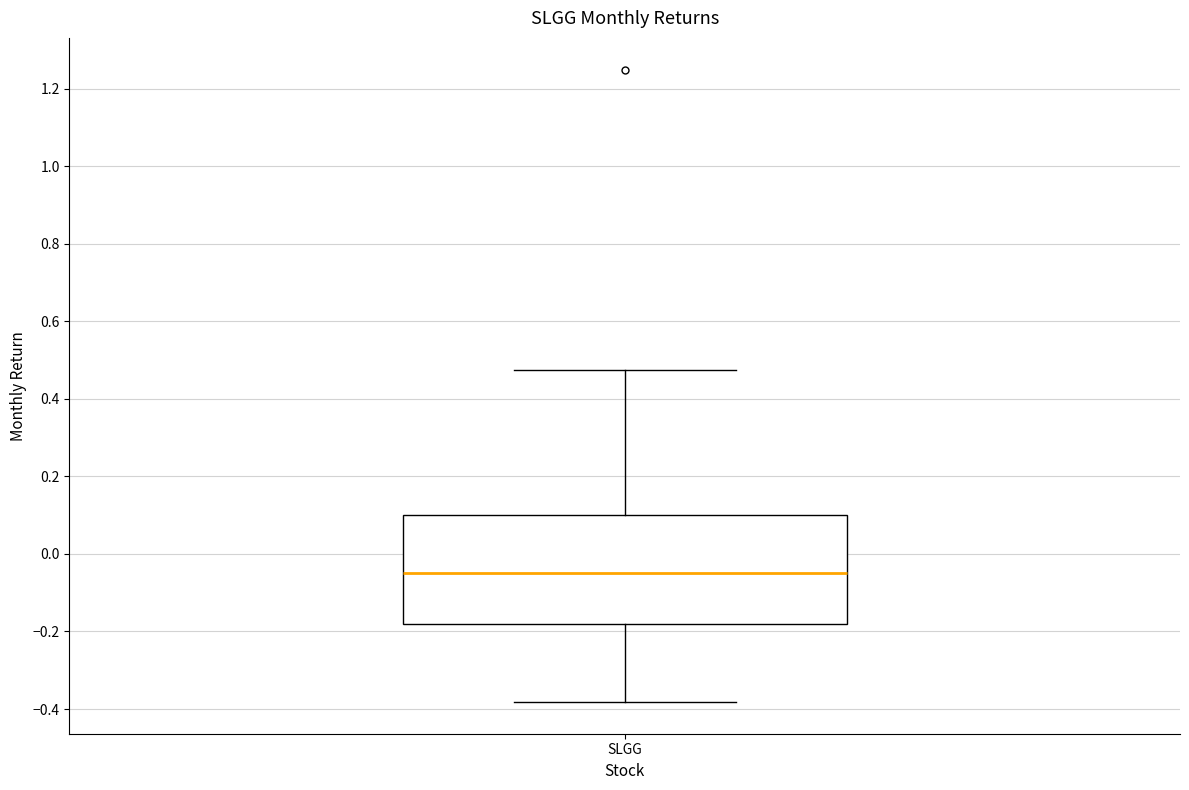

Read this box plot against the y-axis: the position of the median line, the range covered by the box, and the ends of both whiskers. The values are not printed on the chart, so give them approximately, as read against the axis.

median -0.04, box -0.18 to 0.10, whiskers -0.38 to 0.48